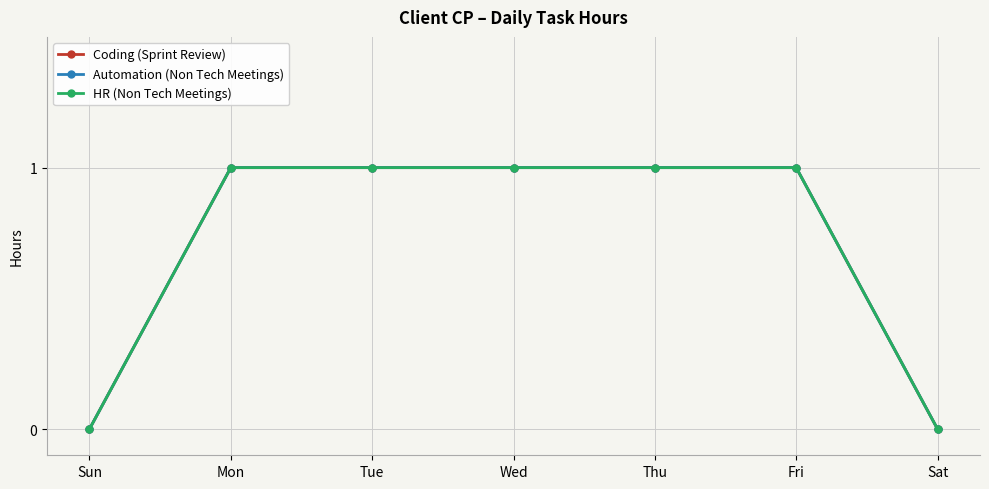

Which series changed the most between Mon and Fri?

Coding (Sprint Review)